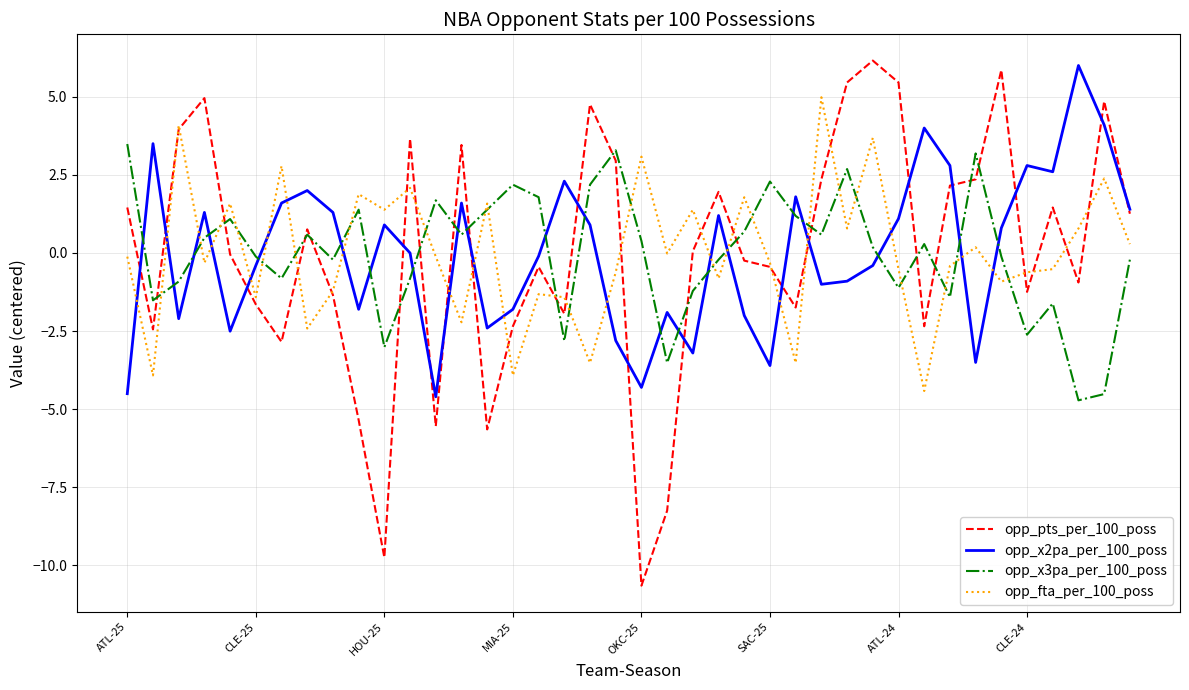

What are all the series names shown in the legend?

opp_pts_per_100_poss, opp_x2pa_per_100_poss, opp_x3pa_per_100_poss, opp_fta_per_100_poss